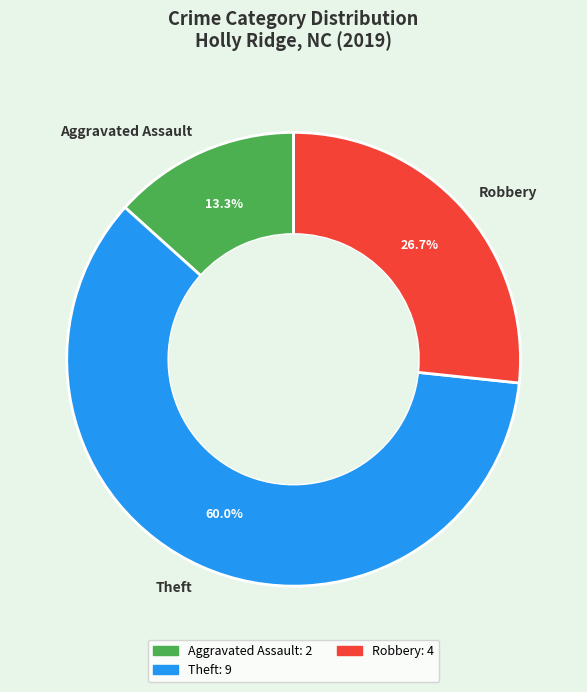

Is it true that Aggravated Assault is 5% of the pie?

False